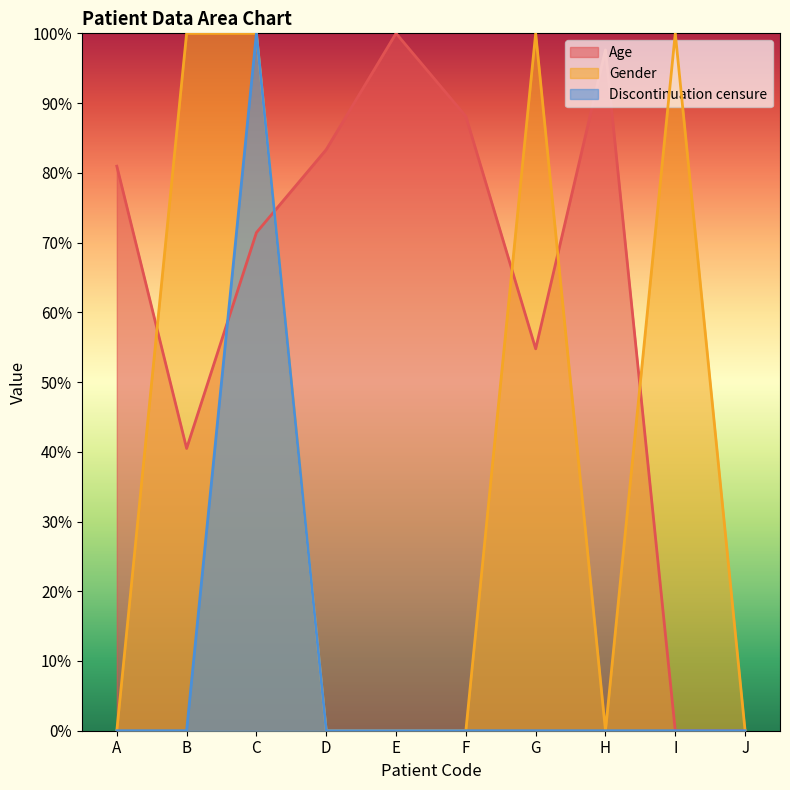

The value of Gender at I is 100.0. True or false?

True